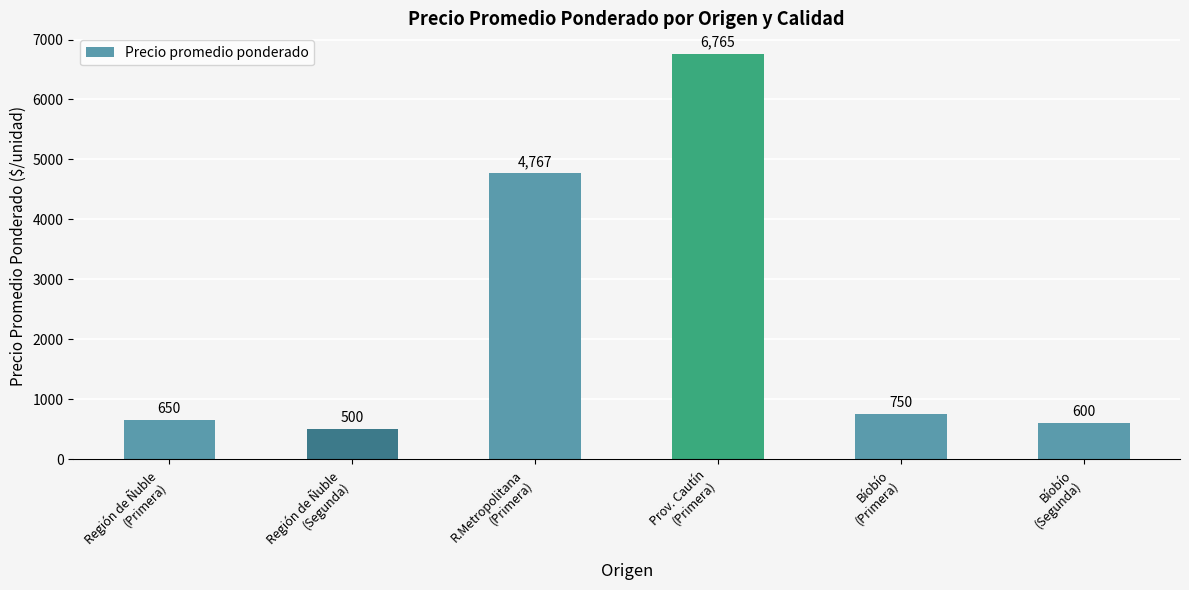

What is the label of the 4th bar from the right?

R.Metropolitana
(Primera)